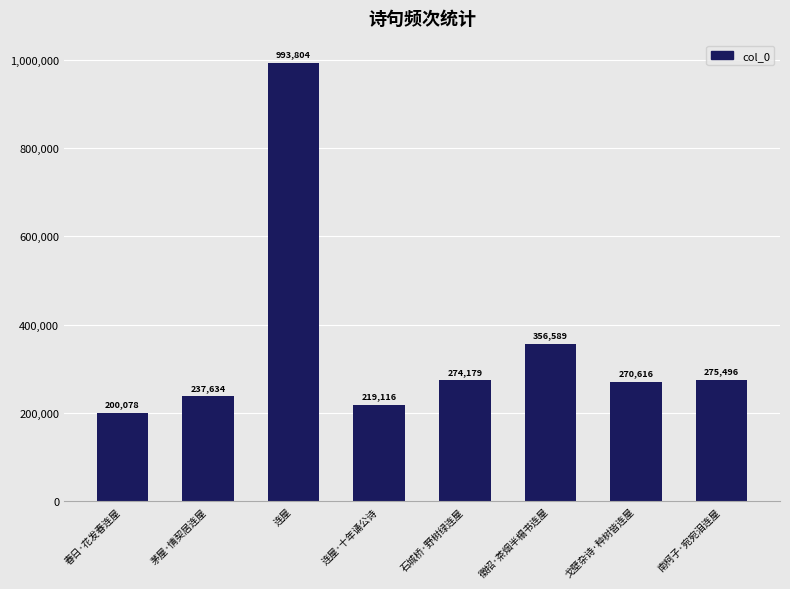

What is the difference between the second highest and second lowest values?

137473